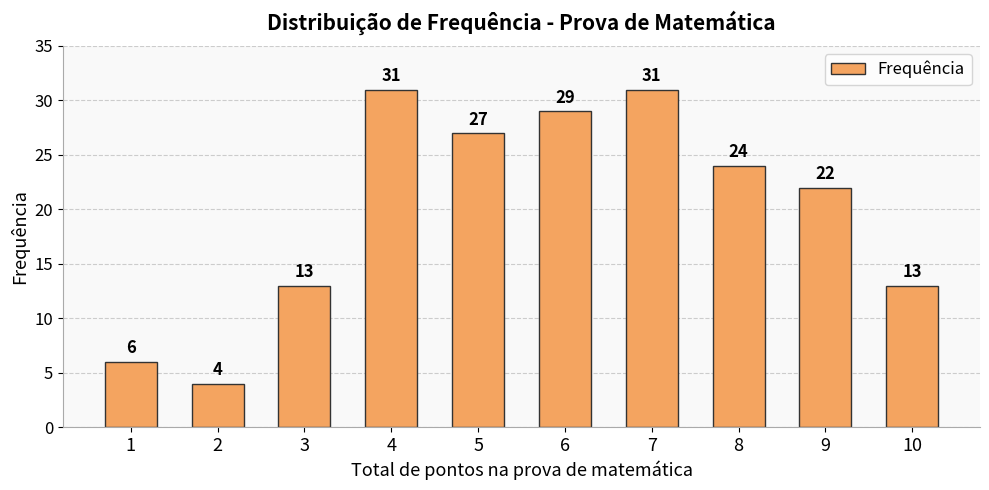

Reading right to left, list all the values displayed in this chart.

10=13	9=22	8=24	7=31	6=29	5=27	4=31	3=13	2=4	1=6